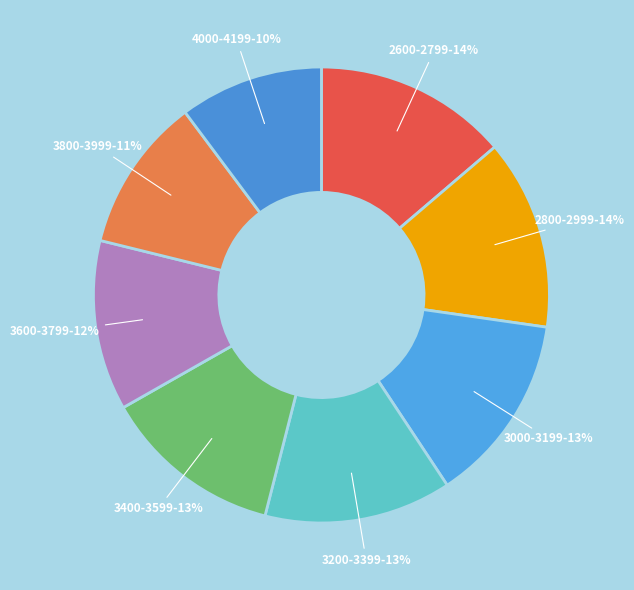

What is the ratio of the value at 3400-3599 to the value at 2800-2999?

0.9